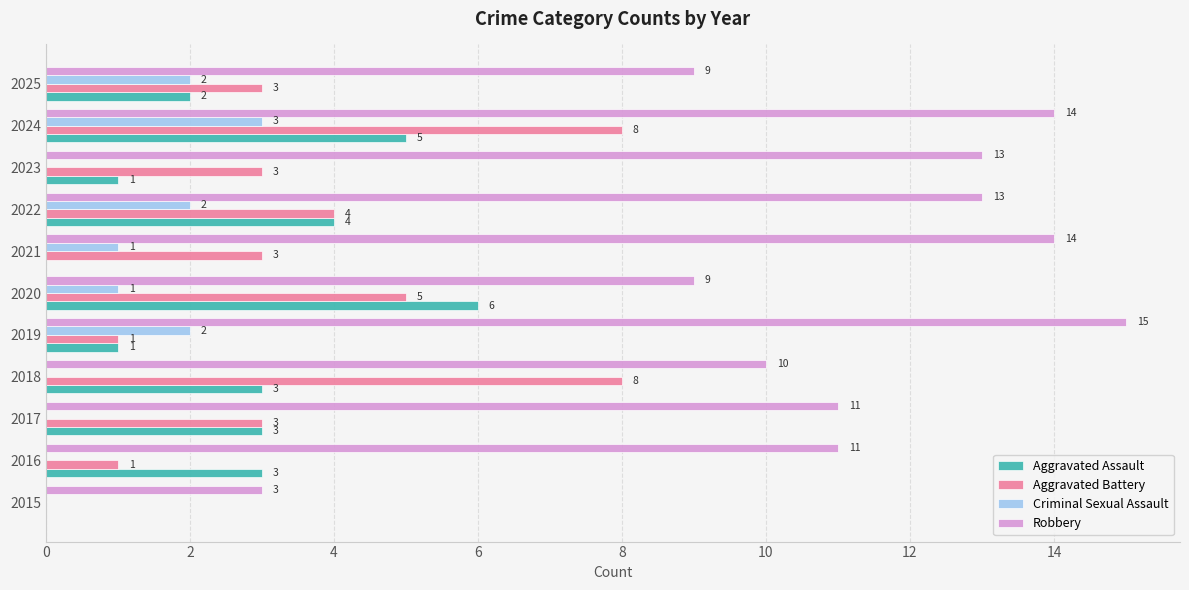

What are all the series names shown in the legend?

Aggravated Assault, Aggravated Battery, Criminal Sexual Assault, Robbery